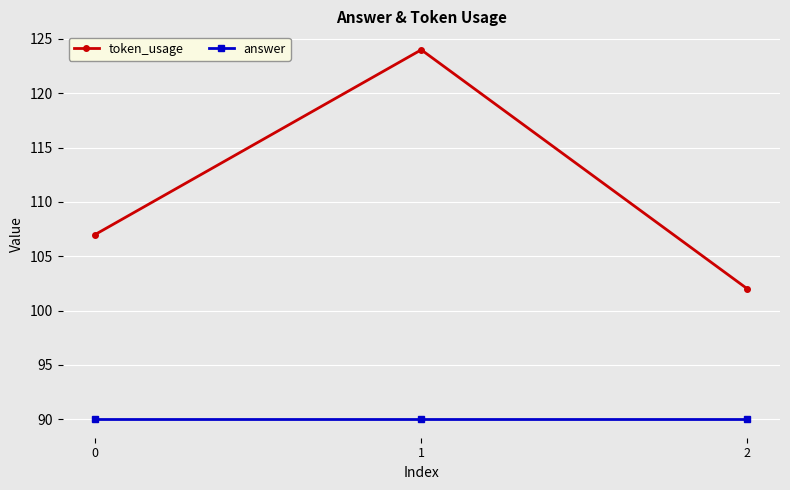

List the series in order of their peak value, lowest first.

answer, token_usage